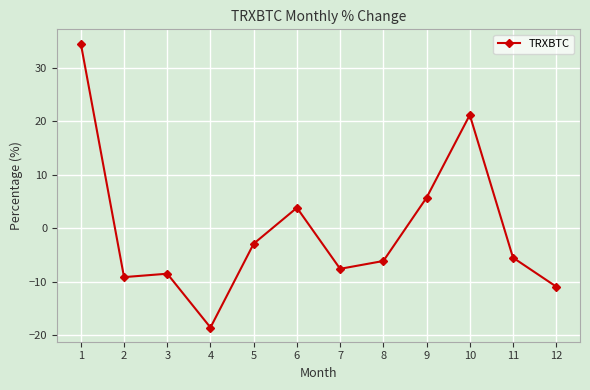

Does the chart display data point markers on the line(s)?

Yes